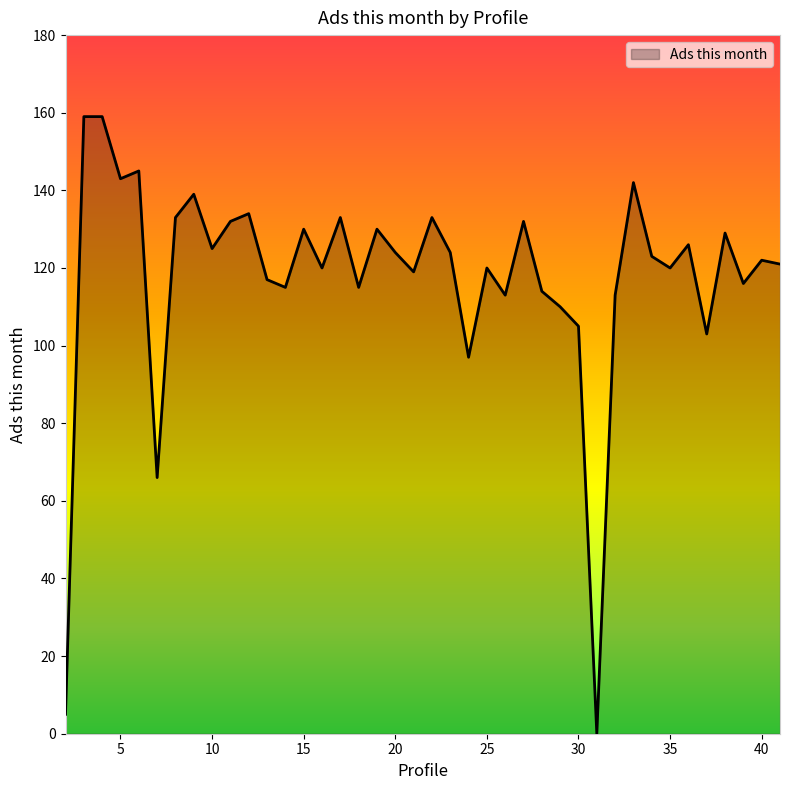

What is the maximum value shown in the chart?

159